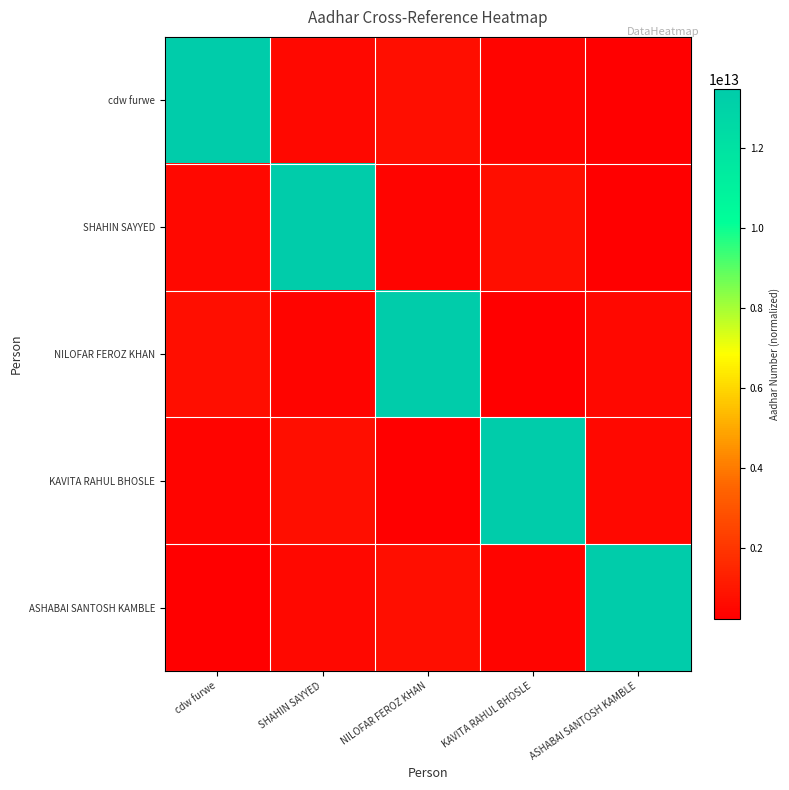

Which series changed the most between NILOFAR FEROZ KHAN and ASHABAI SANTOSH KAMBLE?

NILOFAR FEROZ KHAN